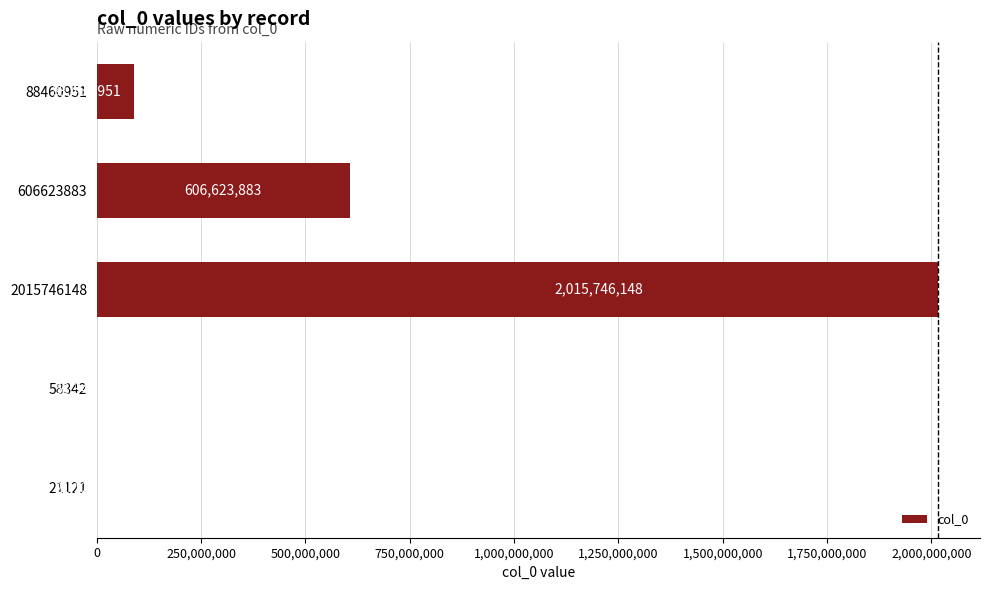

At which category does the chart reach its peak across all series?

2015746148